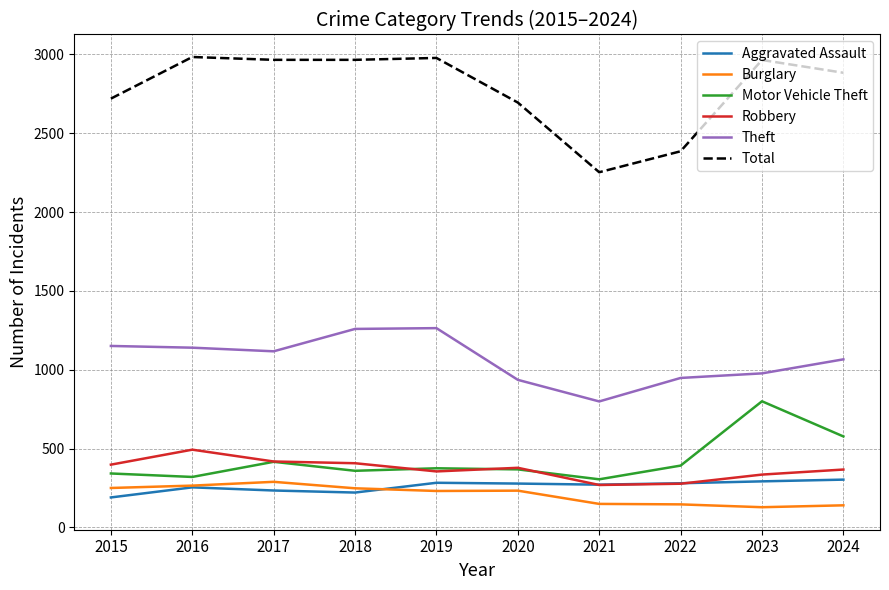

What is the minimum value for Robbery?

269